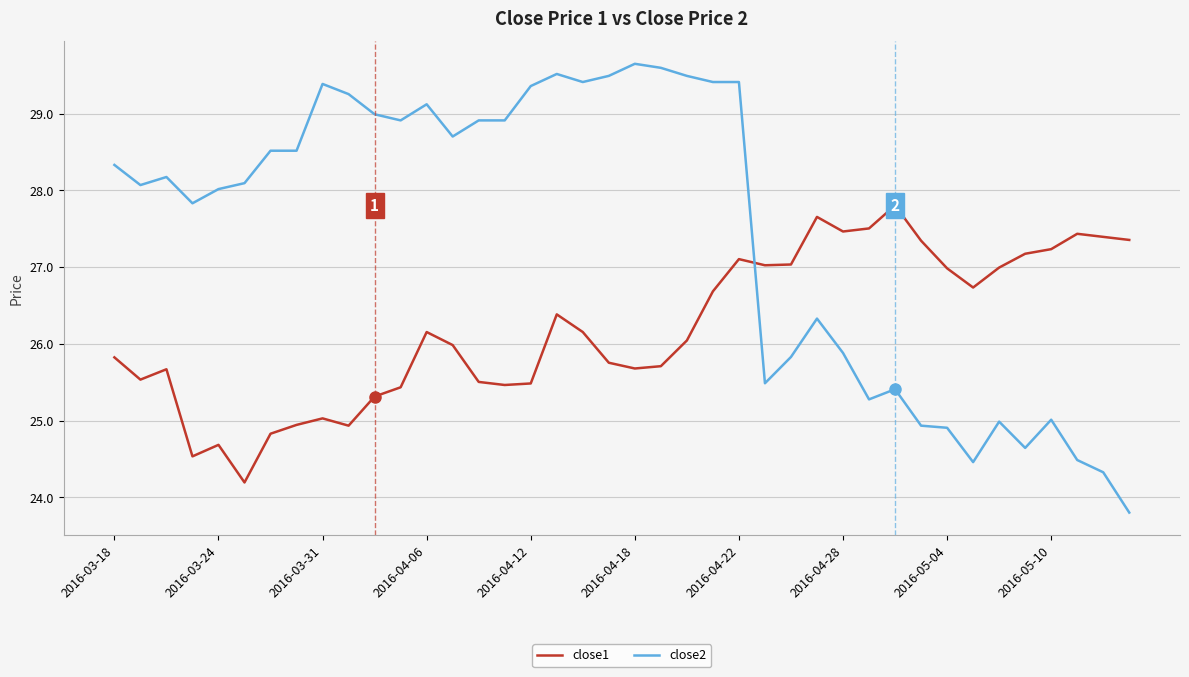

Which series has the largest total across all categories?

close2